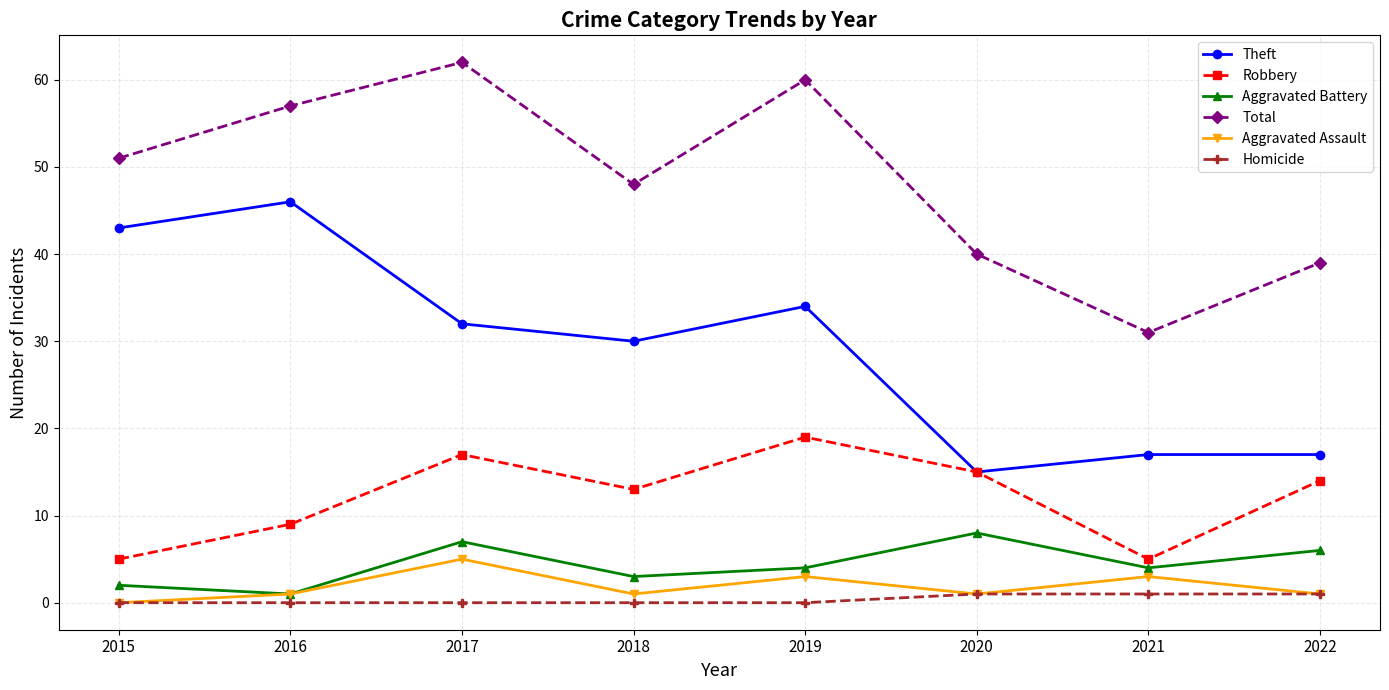

Between 2017 and 2018, which series saw the biggest shift?

Total